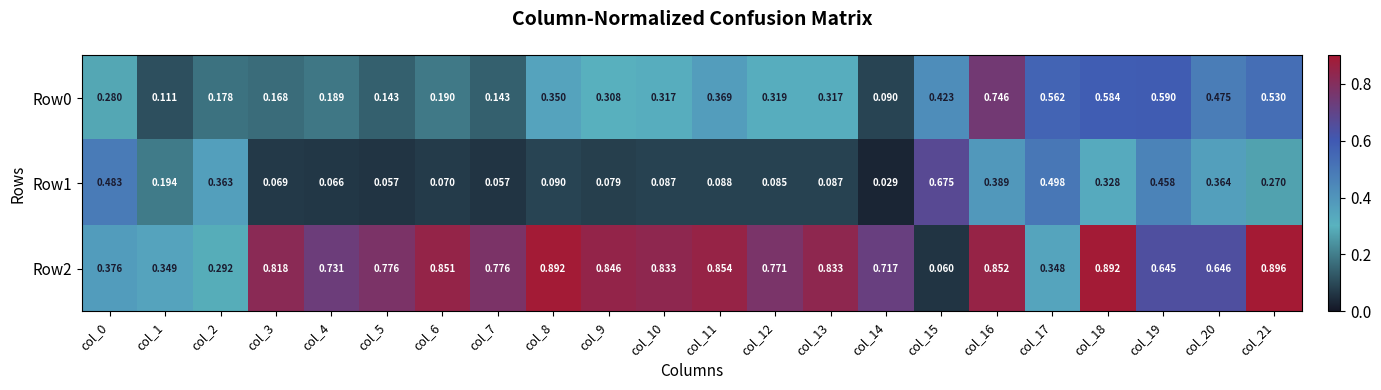

Reading left to right, what are all the values shown in this chart?

Row0: col_0=0.3	col_1=0.1	col_2=0.2	col_3=0.2	col_4=0.2	col_5=0.1	col_6=0.2	col_7=0.1	col_8=0.3	col_9=0.3	col_10=0.3	col_11=0.4	col_12=0.3	col_13=0.3	col_14=0.1	col_15=0.4	col_16=0.7	col_17=0.6	col_18=0.6	col_19=0.6	col_20=0.5	col_21=0.5
Row1: col_0=0.5	col_1=0.2	col_2=0.4	col_3=0.1	col_4=0.1	col_5=0.1	col_6=0.1	col_7=0.1	col_8=0.1	col_9=0.1	col_10=0.1	col_11=0.1	col_12=0.1	col_13=0.1	col_14=0.0	col_15=0.7	col_16=0.4	col_17=0.5	col_18=0.3	col_19=0.5	col_20=0.4	col_21=0.3
Row2: col_0=0.4	col_1=0.3	col_2=0.3	col_3=0.8	col_4=0.7	col_5=0.8	col_6=0.9	col_7=0.8	col_8=0.9	col_9=0.8	col_10=0.8	col_11=0.9	col_12=0.8	col_13=0.8	col_14=0.7	col_15=0.1	col_16=0.9	col_17=0.3	col_18=0.9	col_19=0.6	col_20=0.6	col_21=0.9